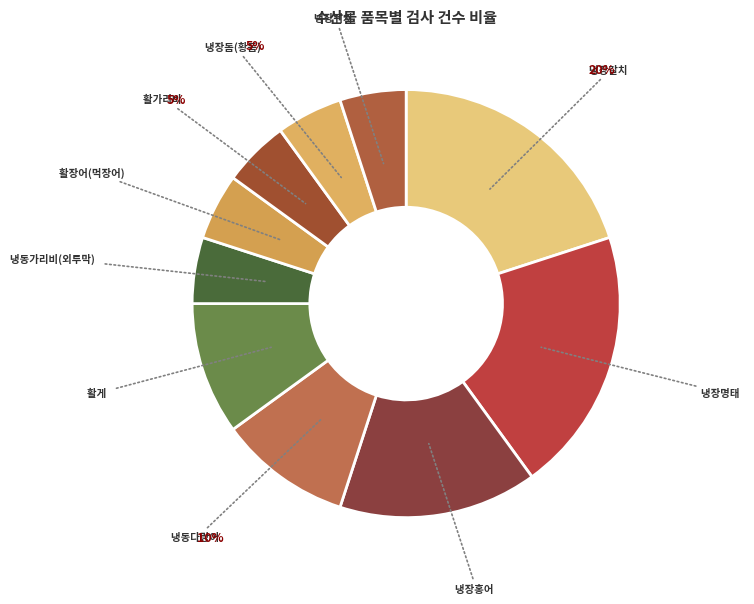

Which has a higher value, 냉장쥐치 or 냉장갈치?

냉장갈치